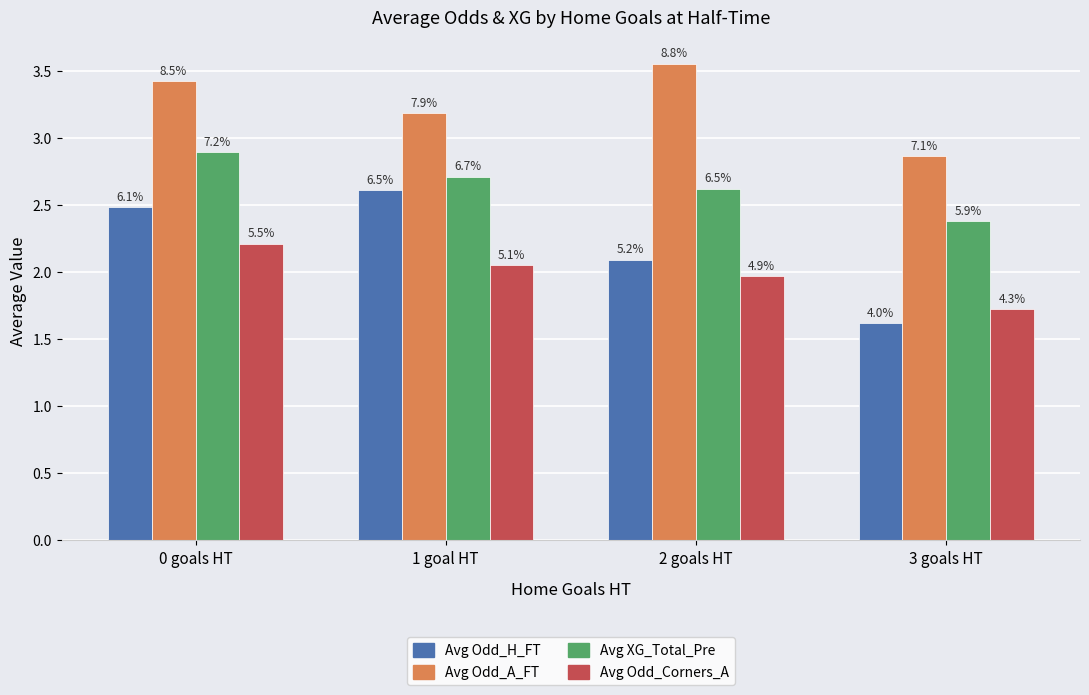

What are all the series names shown in the legend?

Avg Odd_H_FT, Avg Odd_A_FT, Avg XG_Total_Pre, Avg Odd_Corners_A